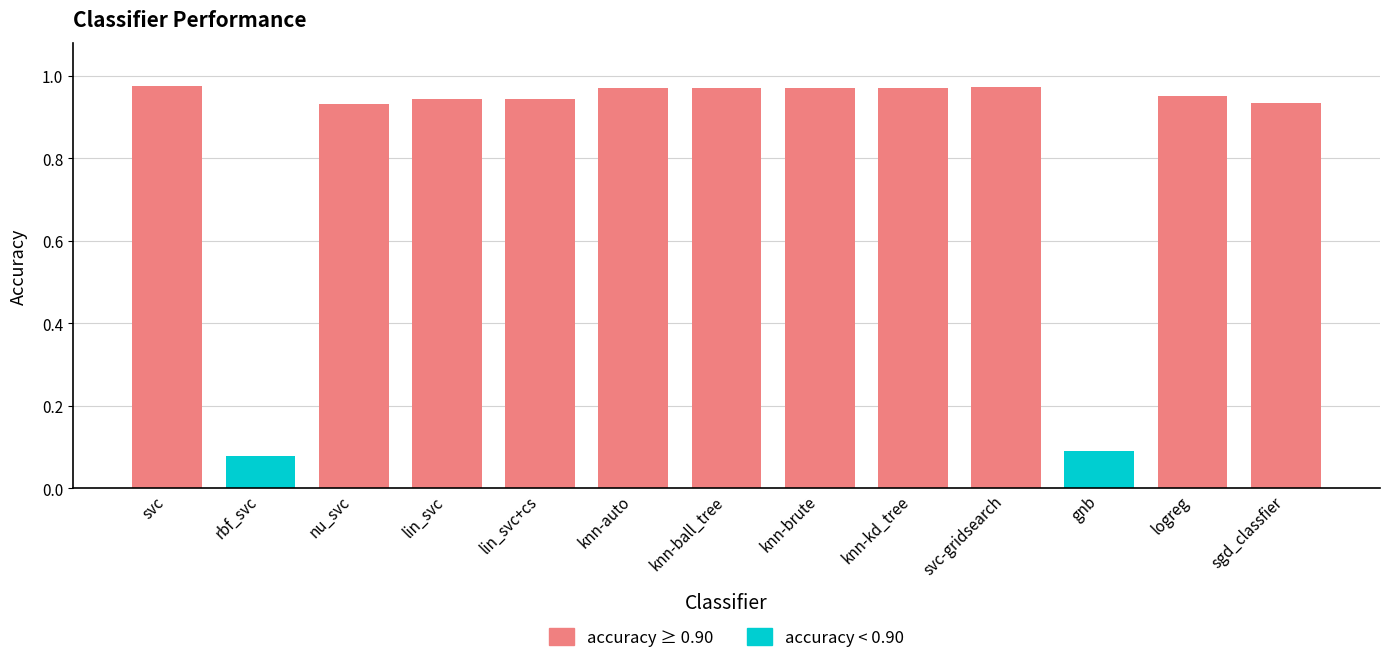

What is the average value?

0.8